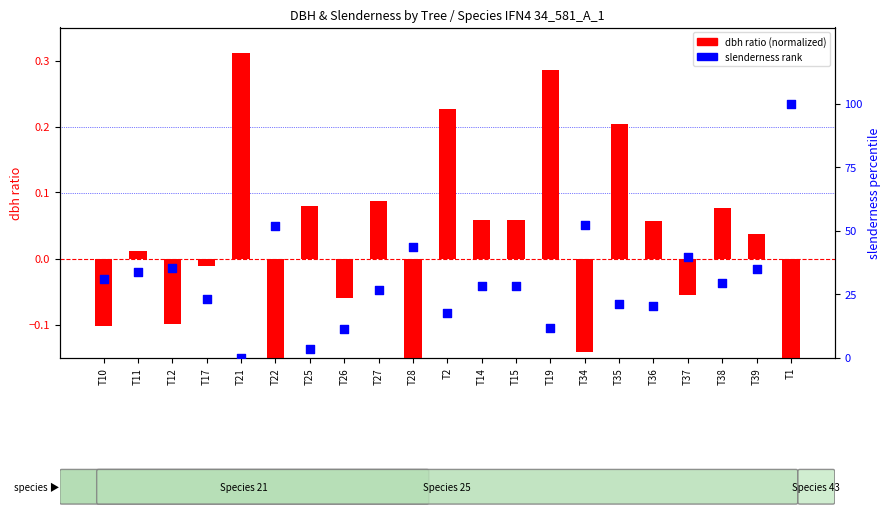

Which series reaches the maximum Y coordinate?

slenderness rank